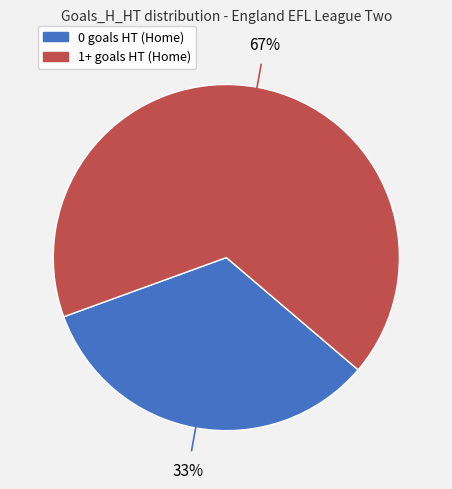

To the nearest percent, what is the difference between the largest and smallest slice percentages?

34%